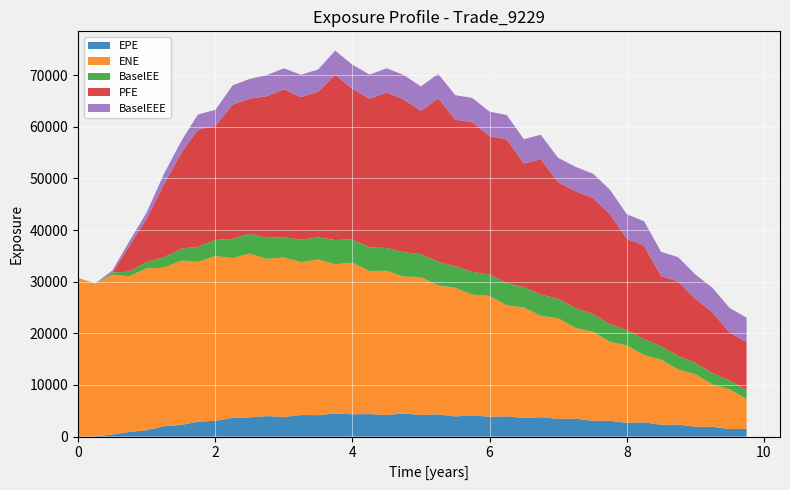

Reading left to right, extract all data points from this chart.

EPE: 0.0	32.7	410.5	894.2	1227.2	2007.5	2268.9	2872.0	3056.7	3648.2	3732.2	3967.2	3805.4	4172.6	4152.5	4489.1	4321.9	4356.1	4183.9	4468.4	4185.9	4297.3	3899.2	4119.1	3823.3	3921.9	3617.3	3755.2	3413.0	3466.3	3050.5	3061.2	2664.1	2760.9	2283.0	2320.2	1900.9	1876.9	1450.6	1501.2
ENE: 30741.1	29592.4	30935.9	30151.5	31345.3	30728.2	31834.6	30972.7	31914.0	30935.1	31717.0	30462.1	30881.4	29630.6	30141.3	28903.3	29345.7	27701.7	27937.6	26530.2	26707.6	24964.6	24910.2	23374.6	23421.6	21508.5	21386.8	19621.0	19513.4	17567.8	17237.5	15292.9	14957.4	13037.3	12609.4	10673.4	10196.1	8210.2	7697.9	5753.3
BaselEE: 0.0	32.8	412.1	899.4	1237.1	2028.6	2298.8	2916.9	3112.8	3726.2	3823.4	4076.4	3922.0	4315.5	4310.0	4675.8	4517.9	4572.0	4409.0	4727.6	4446.8	4585.8	4179.7	4435.0	4135.3	4262.4	3950.2	4120.1	3762.8	3841.7	3398.5	3427.5	2998.1	3123.7	2596.9	2653.3	2185.4	2169.9	1686.3	1754.8
PFE: 0.0	0.0	0.0	4951.7	8310.1	14190.9	18638.6	22684.0	22106.8	25990.4	26180.3	27431.0	28645.8	27643.1	28179.2	32009.5	29177.2	28803.6	30135.9	29589.1	27764.3	31668.2	28408.1	28944.0	26840.3	27838.9	23929.2	26227.5	22575.0	22629.1	22479.4	21318.9	17701.1	18076.7	13587.7	14372.9	12409.6	11811.4	9341.0	9299.4
BaselEEE: 0.0	32.8	412.1	899.4	1237.1	2028.6	2298.8	2916.9	3112.8	3726.2	3823.4	4076.4	4076.4	4315.5	4315.5	4675.8	4675.8	4675.8	4675.8	4727.6	4727.6	4727.6	4727.6	4727.6	4727.6	4727.6	4727.6	4727.6	4727.6	4727.6	4727.6	4727.6	4727.6	4727.6	4727.6	4727.6	4727.6	4727.6	4727.6	4727.6